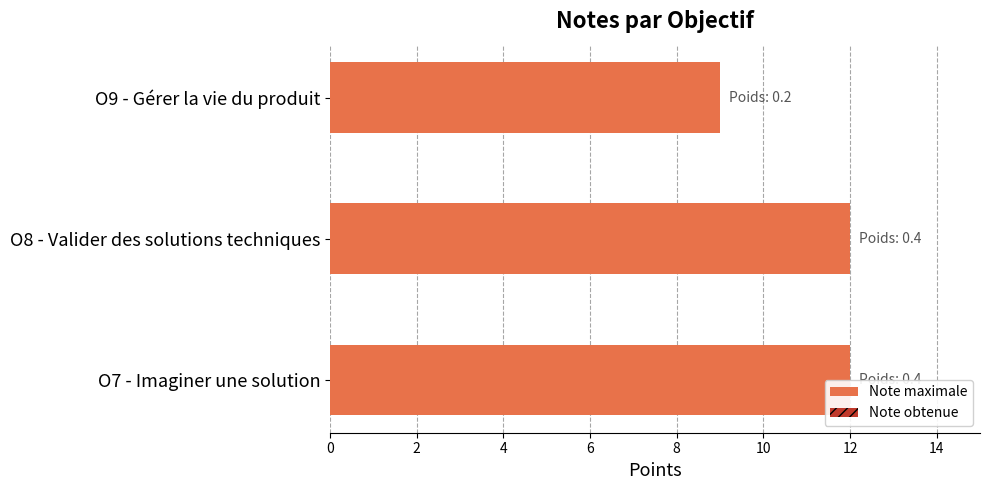

True or false: Note obtenue has a value of 0.9 at 0.

False